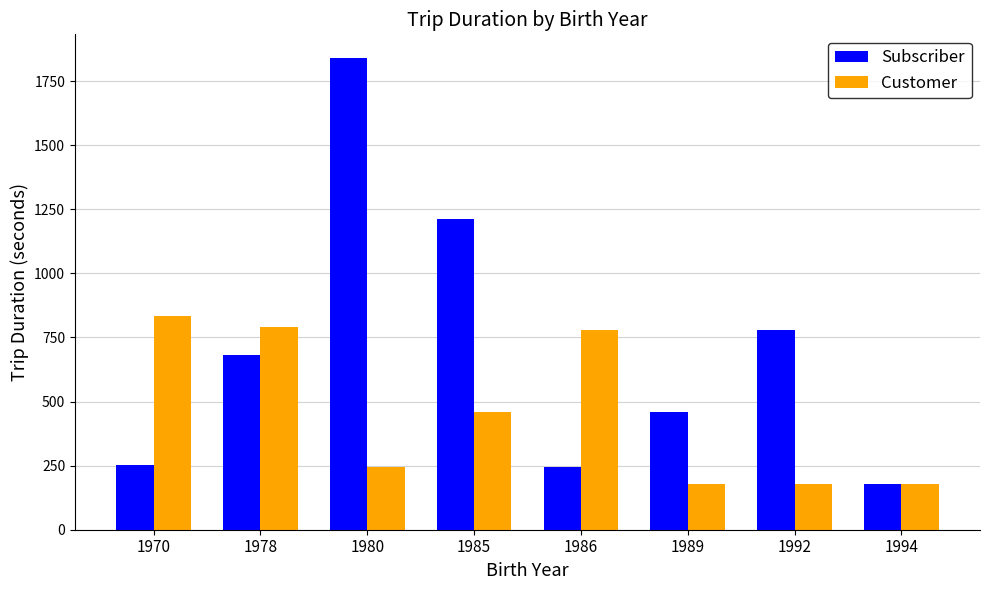

What is the value of the Subscriber bar at the 4th from the left?

1212